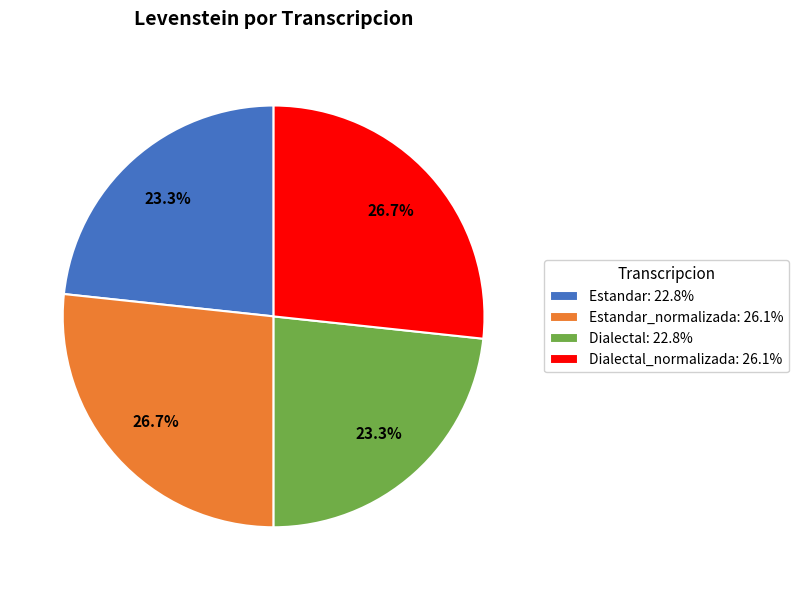

Combined, what portion of the pie is Estandar: 22.8% and Estandar_normalizada: 26.1%?

50.0%